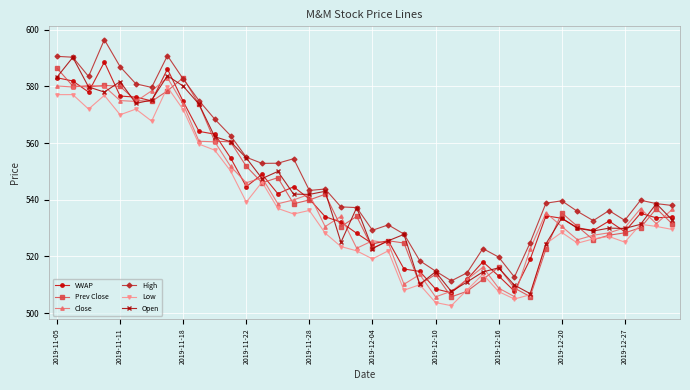

What are all the series names shown in the legend?

VWAP, Prev Close, Close, High, Low, Open